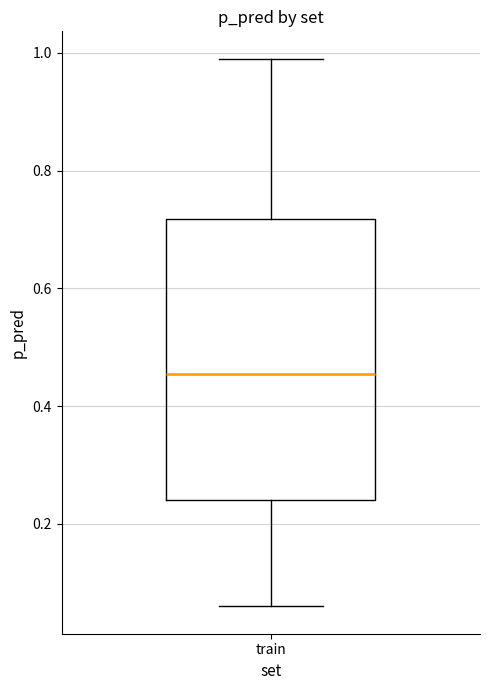

Where is the upper edge of the box for train on the y-axis? The values are not printed on the chart, so give them approximately, as read against the axis.

0.72